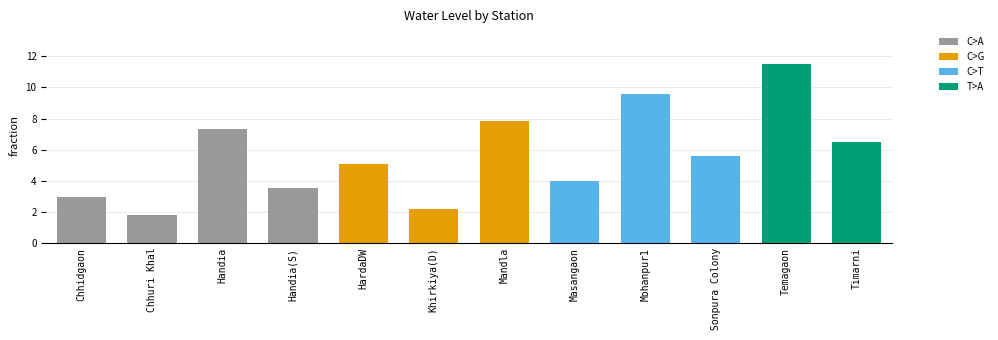

Which has a higher value, Chhuri Khal or Mohanpur1?

Mohanpur1